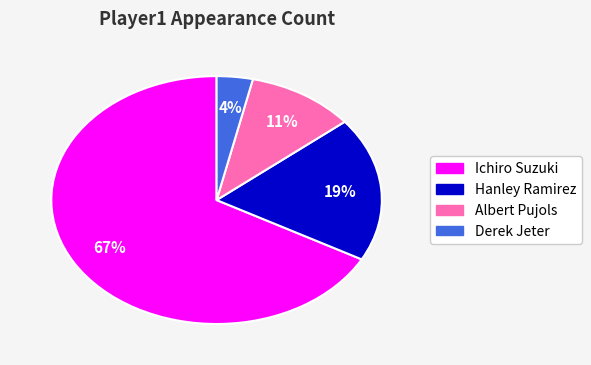

Between Hanley Ramirez and Ichiro Suzuki, which is larger?

Ichiro Suzuki